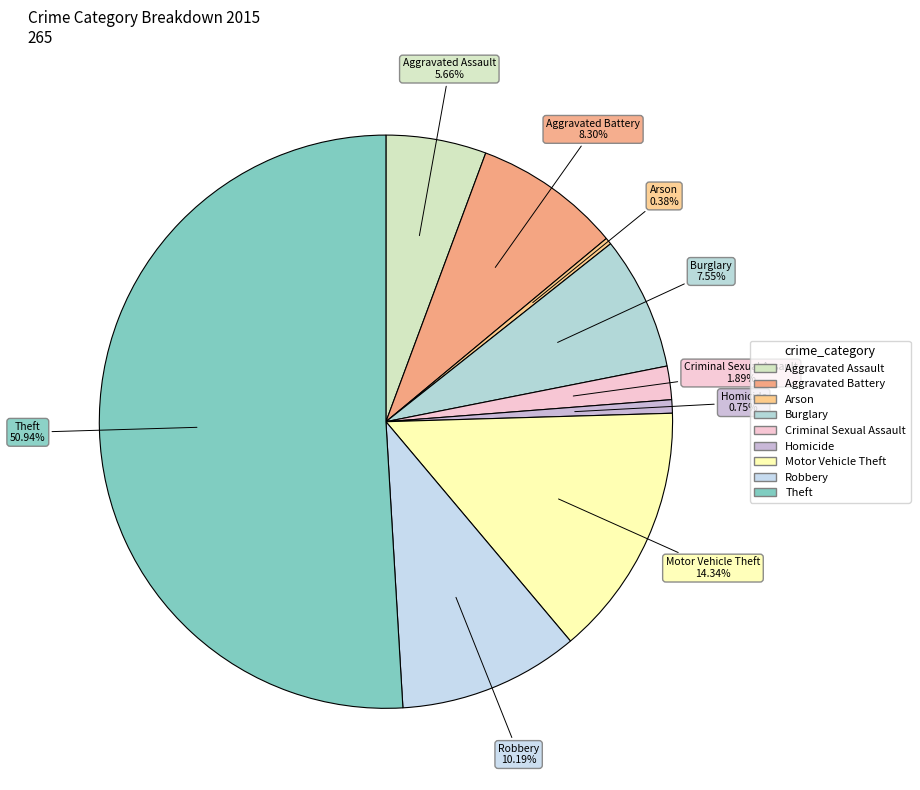

Which slice is the largest?

Theft